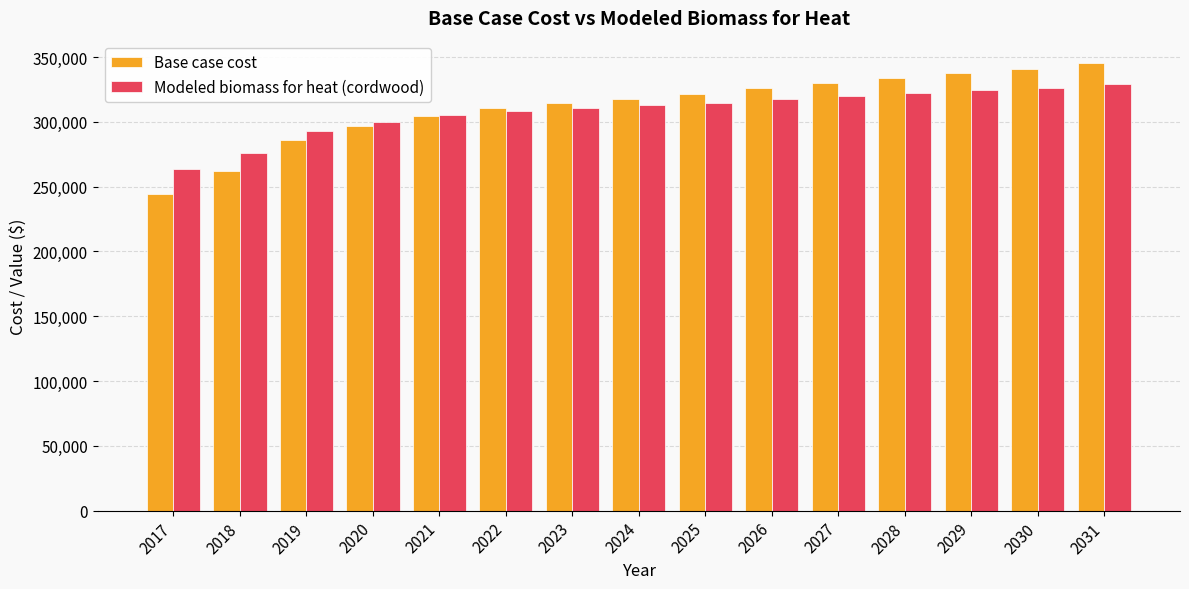

What is the total value across all series at 2022?

619196.0